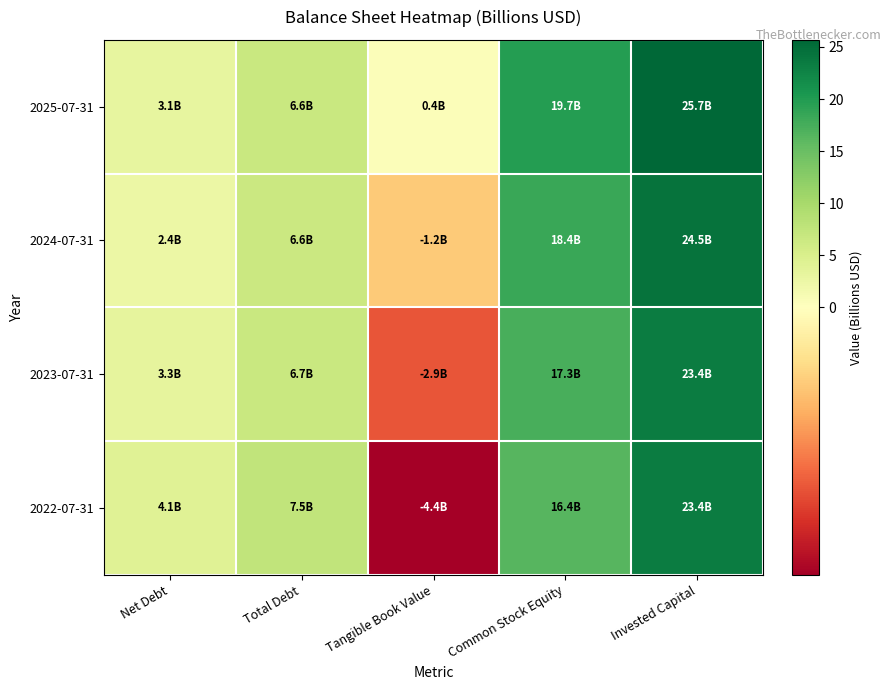

Between Total Debt and Common Stock Equity, which series saw the biggest shift?

2025-07-31